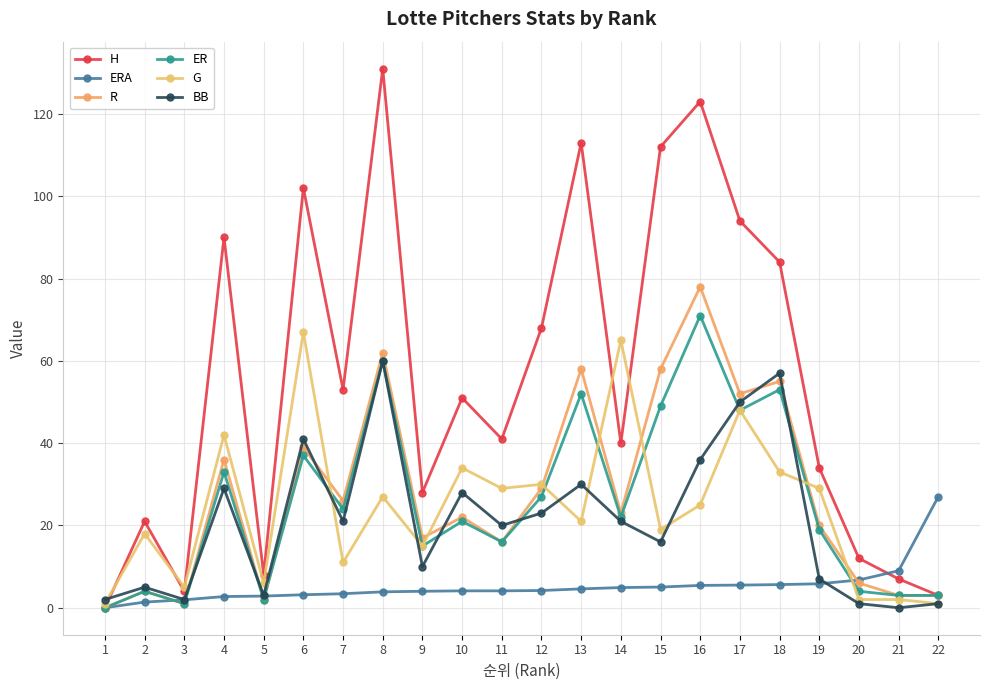

Is the value of R at 6 greater than the value of ERA at 9?

Yes